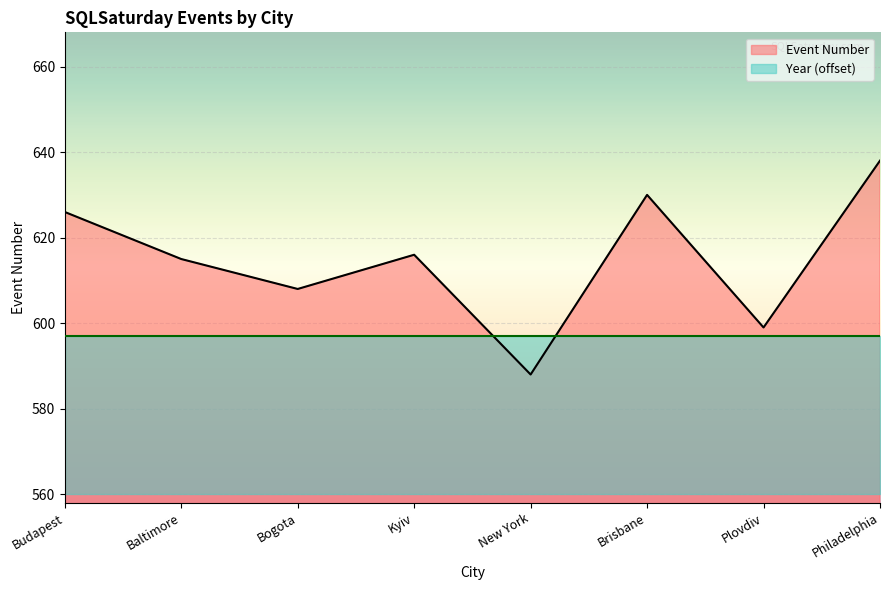

List the labels in order of value, smallest first.

New York, Plovdiv, Bogota, Baltimore, Kyiv, Budapest, Brisbane, Philadelphia